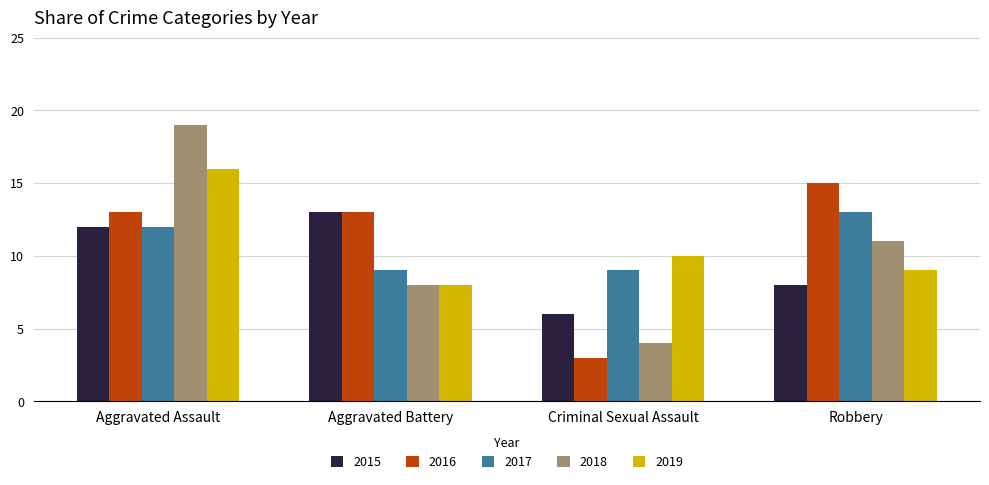

Between Aggravated Assault and Aggravated Battery, which series saw the biggest shift?

2018